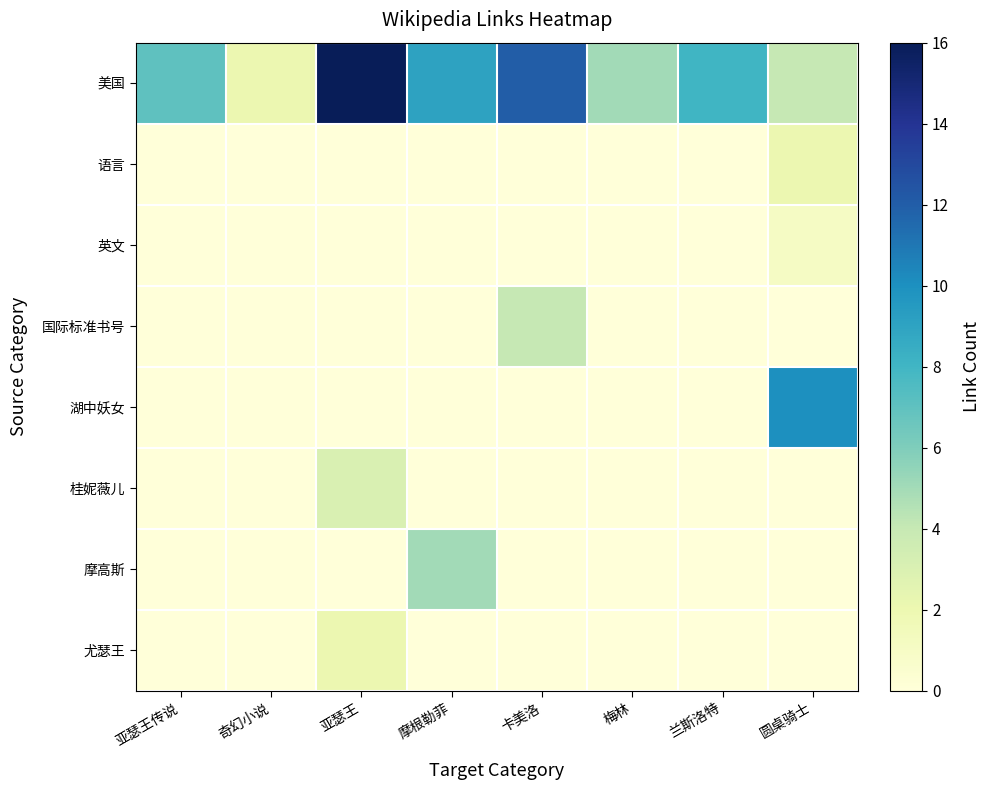

Between 奇幻小说 and 圆桌骑士, which series saw the biggest shift?

湖中妖女